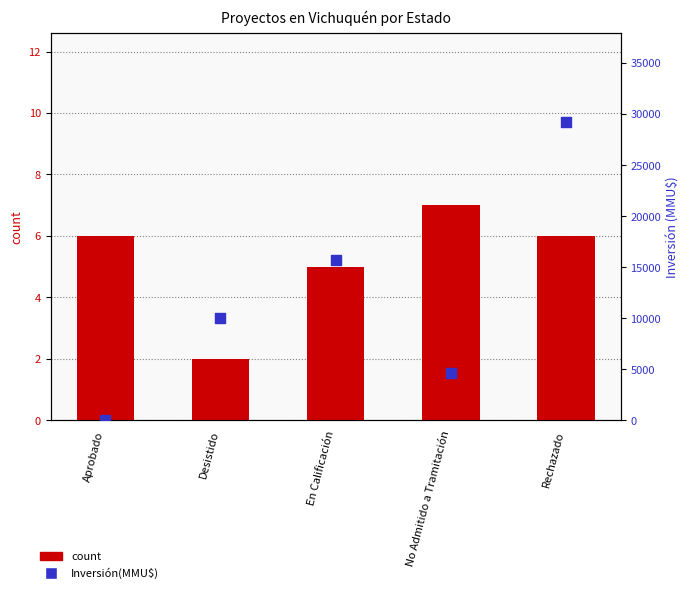

Which series reaches the minimum Y coordinate?

Inversión(MMU$)